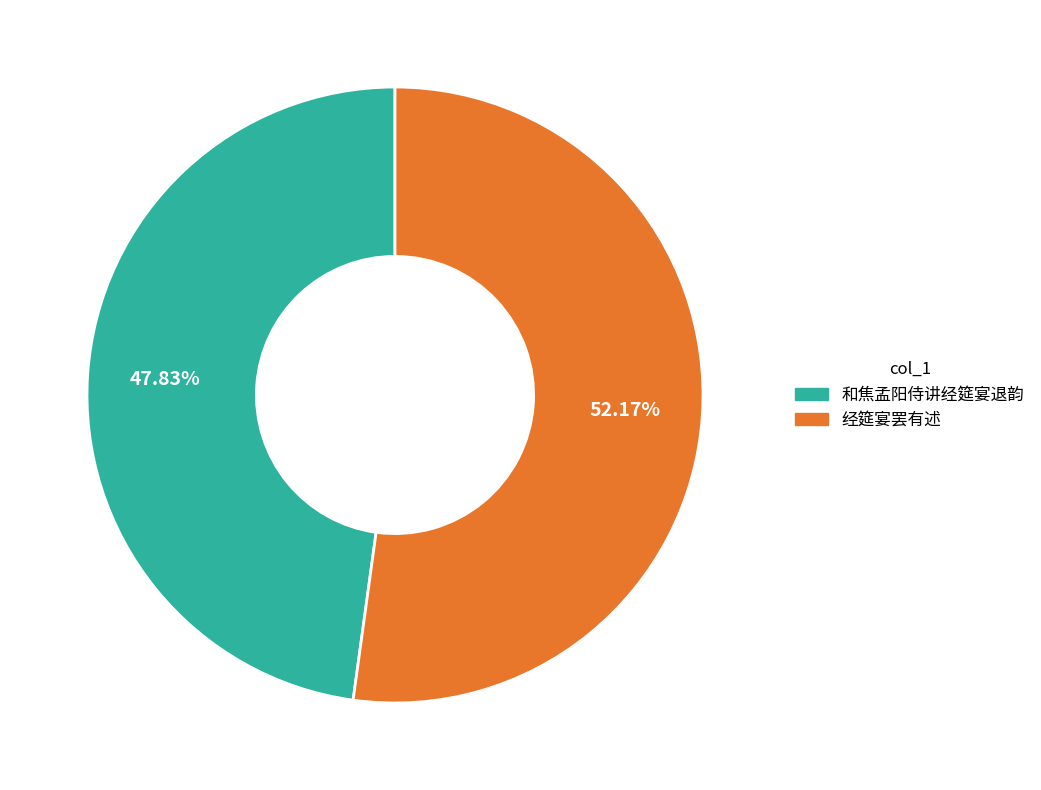

How many slices are in this pie chart?

2